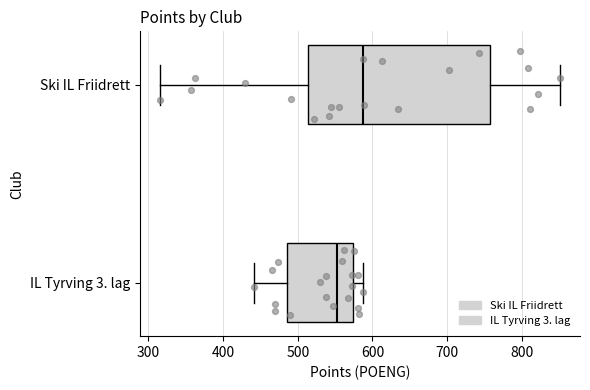

Which box's median line is the furthest to the right?

Ski IL Friidrett